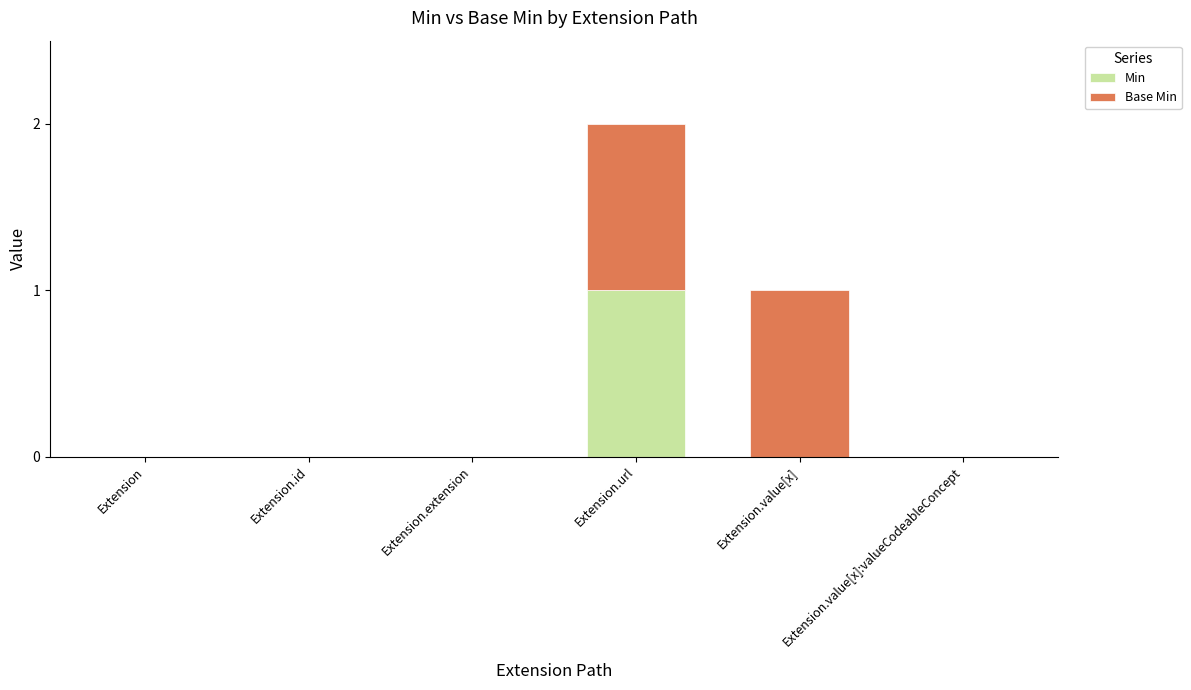

Is it true that Min equals 1 at Extension.url?

True